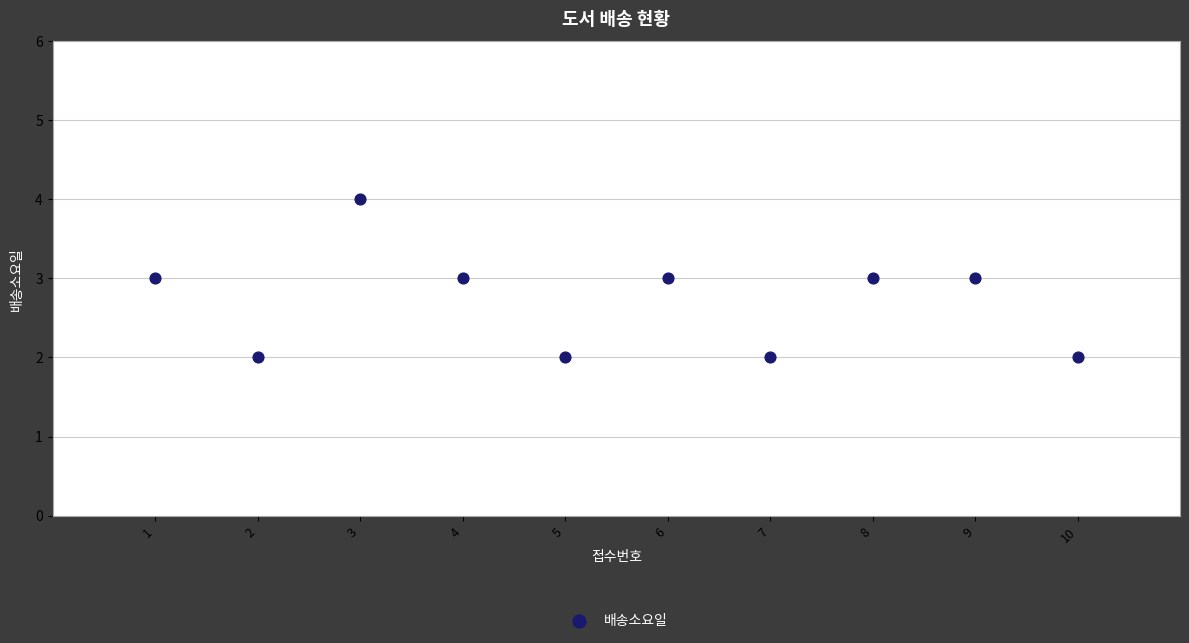

What is the range of X values (max minus min)?

9